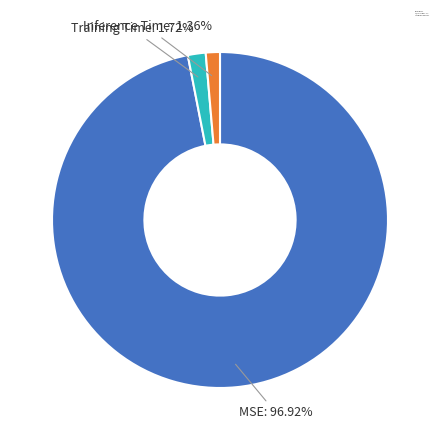

Is the sum of Inference Time and MSE greater than half?

Yes